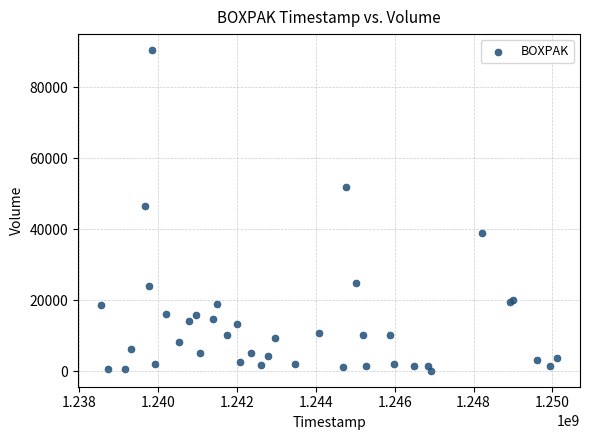

What Y value in the scatter plot is closest to 45244?

46478